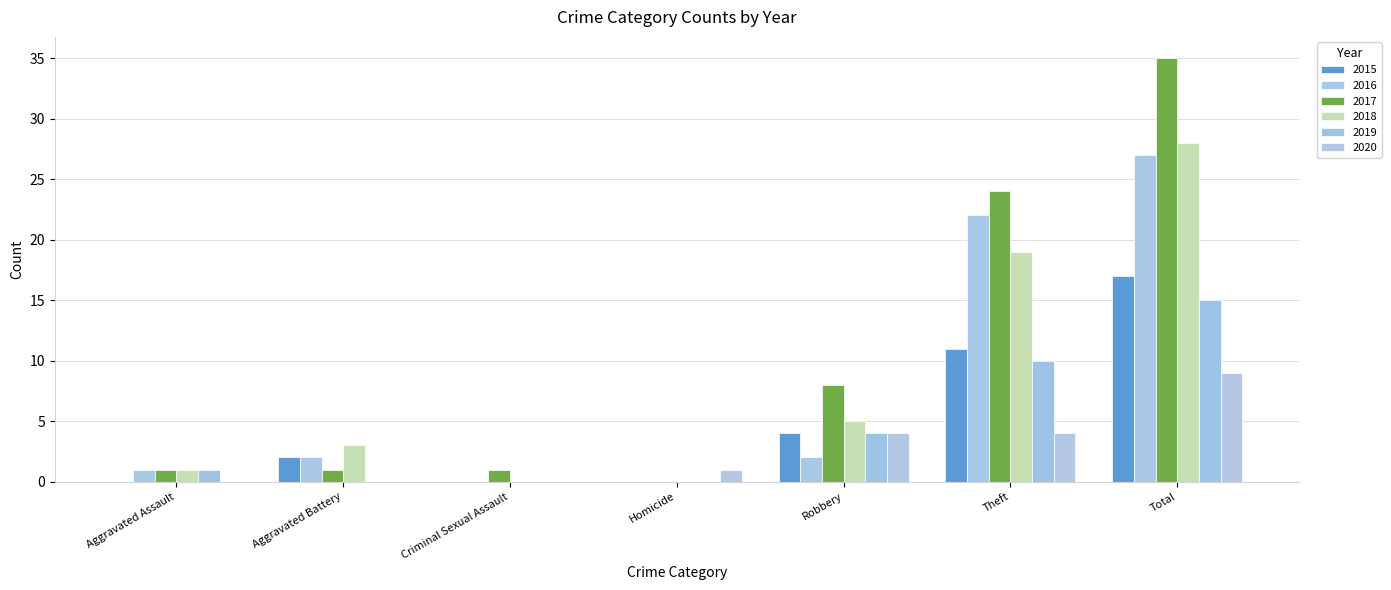

Reading left to right, transcribe all the data shown in this chart.

2015: Aggravated Assault=0	Aggravated Battery=2	Criminal Sexual Assault=0	Homicide=0	Robbery=4	Theft=11	Total=17
2016: Aggravated Assault=1	Aggravated Battery=2	Criminal Sexual Assault=0	Homicide=0	Robbery=2	Theft=22	Total=27
2017: Aggravated Assault=1	Aggravated Battery=1	Criminal Sexual Assault=1	Homicide=0	Robbery=8	Theft=24	Total=35
2018: Aggravated Assault=1	Aggravated Battery=3	Criminal Sexual Assault=0	Homicide=0	Robbery=5	Theft=19	Total=28
2019: Aggravated Assault=1	Aggravated Battery=0	Criminal Sexual Assault=0	Homicide=0	Robbery=4	Theft=10	Total=15
2020: Aggravated Assault=0	Aggravated Battery=0	Criminal Sexual Assault=0	Homicide=1	Robbery=4	Theft=4	Total=9